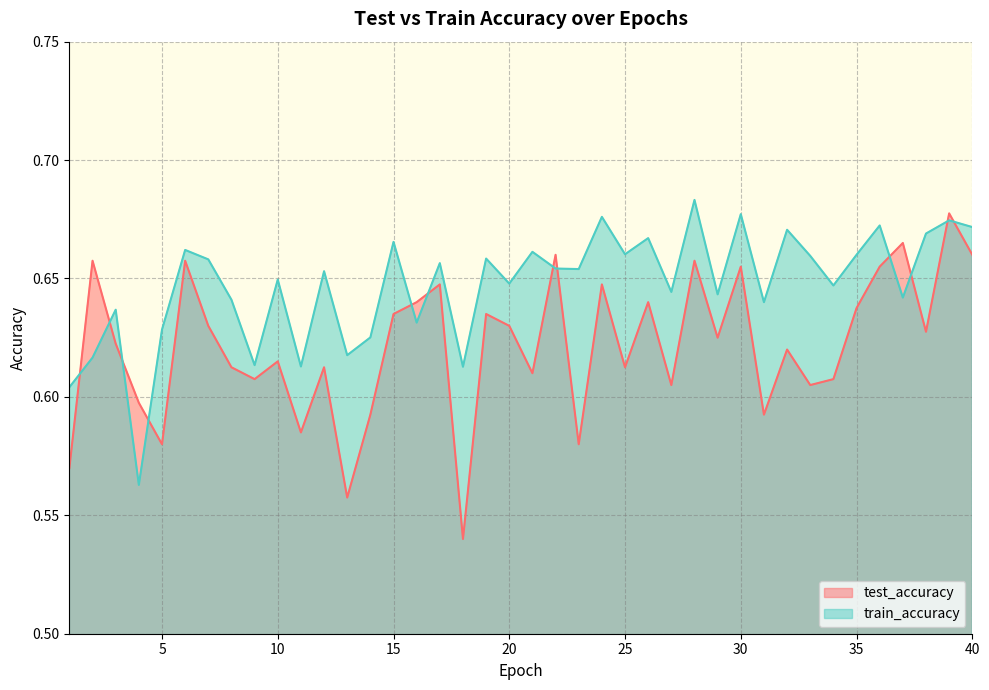

True or false: train_accuracy has a value of 0.7 at 36.

True